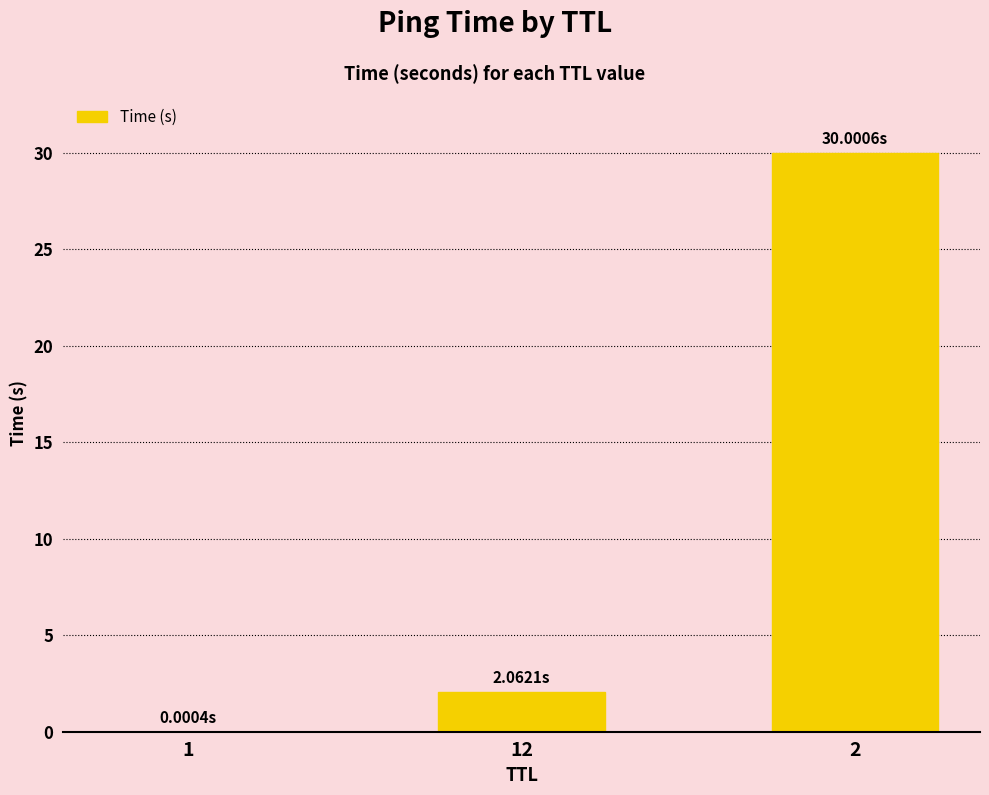

Count the number of data series in this chart.

1